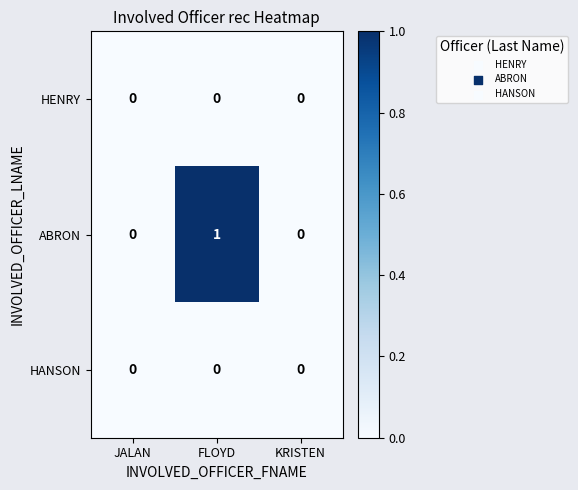

At which label does ABRON reach its peak?

FLOYD